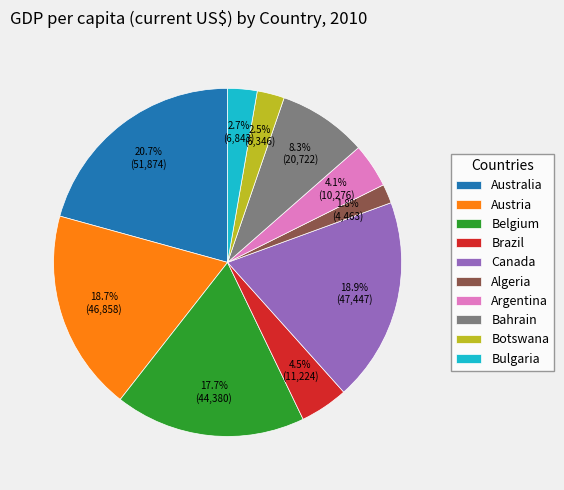

Does Australia represent more than half of the total?

No